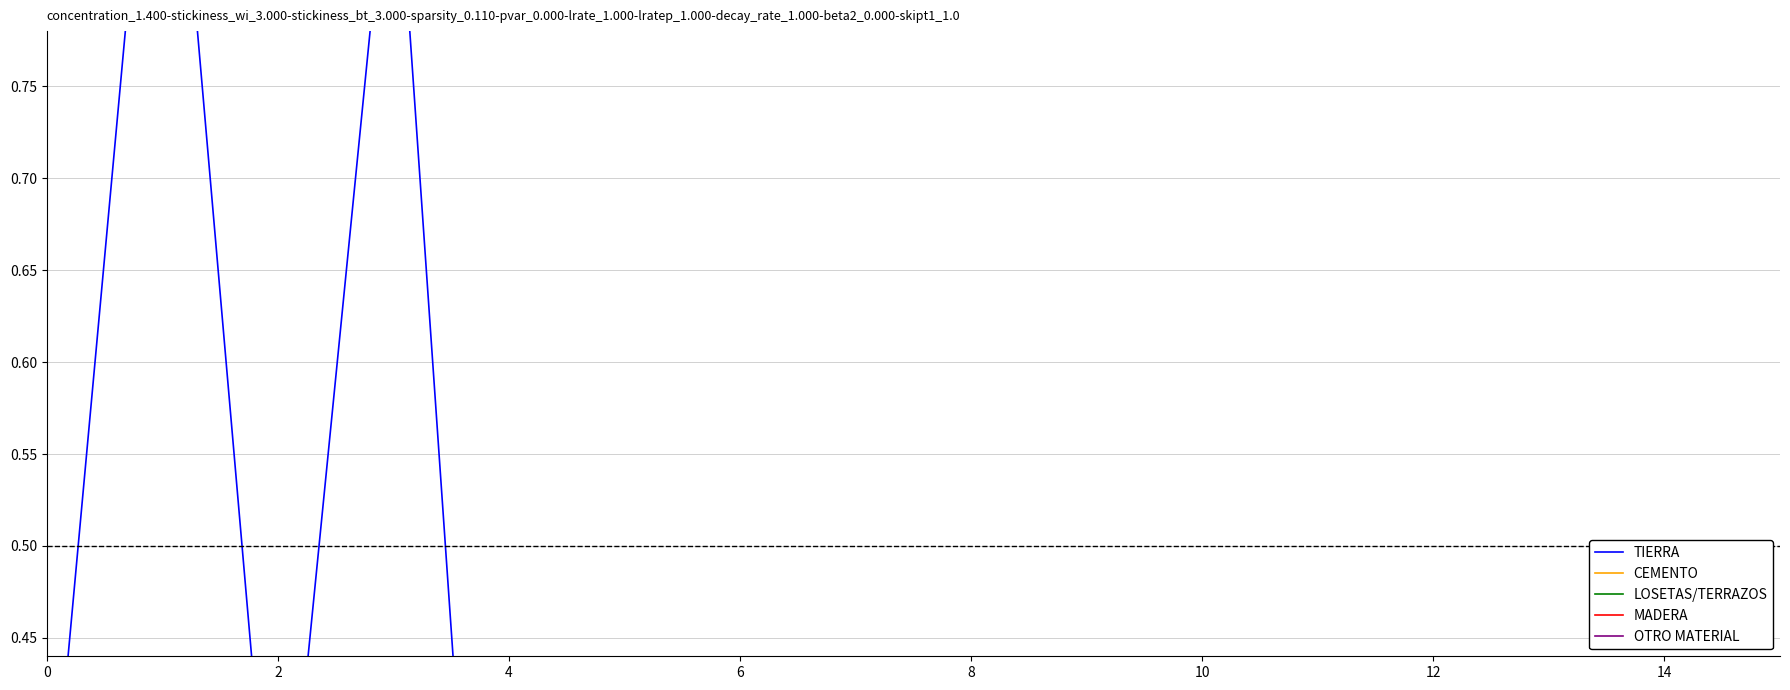

How many positive values does the LOSETAS/TERRAZOS series have?

6